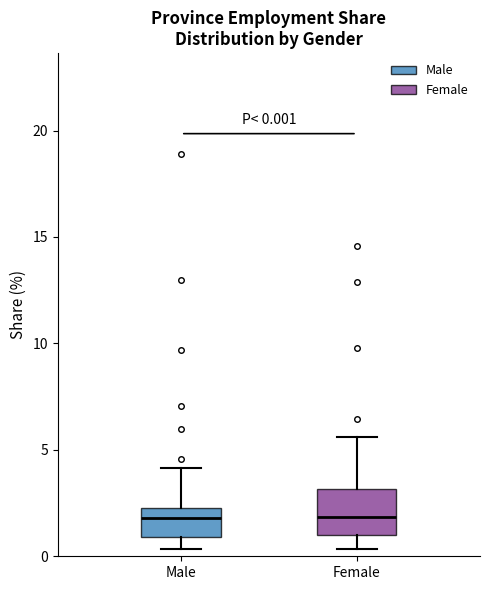

Which box is the tallest, from its lower edge to its upper edge?

Female